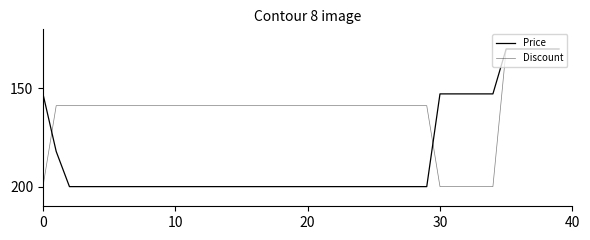

Which series has the widest spread of values?

Price